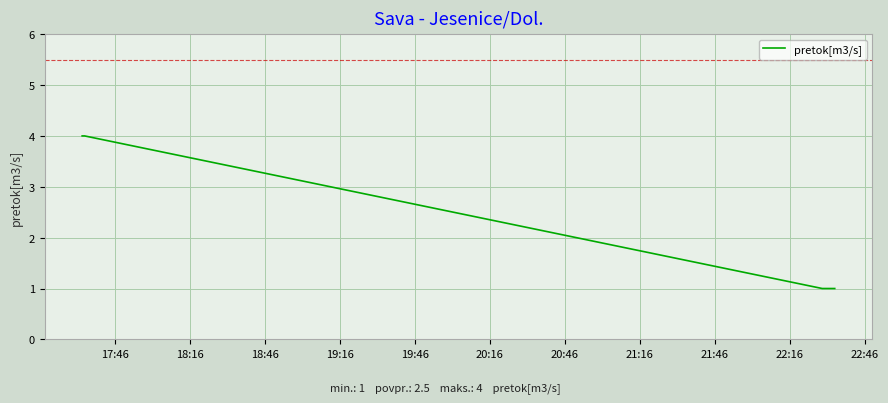

What is the smallest value displayed?

1